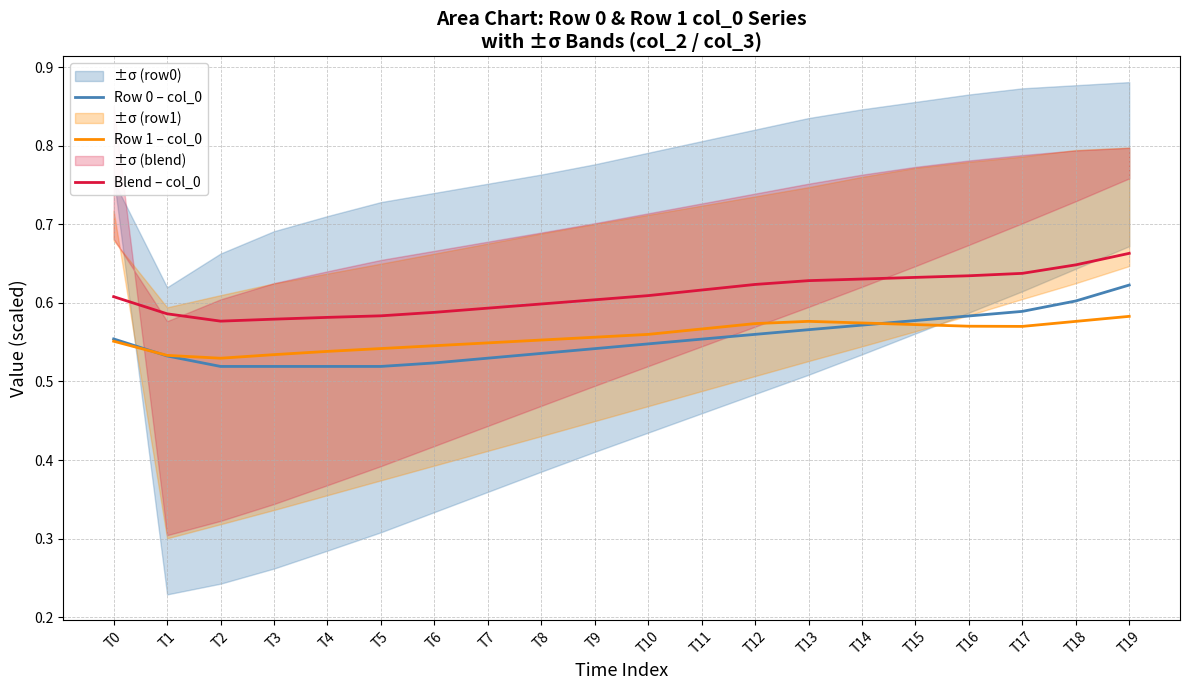

True or false: Row 0 – col_0 has more than 2 interior local peaks.

False